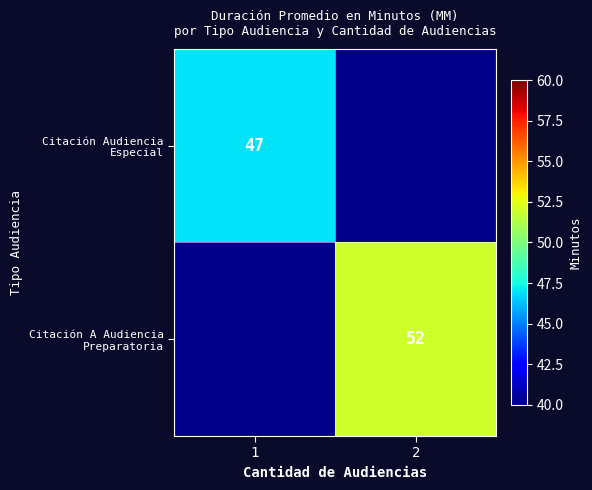

What is the greatest value displayed?

52.0